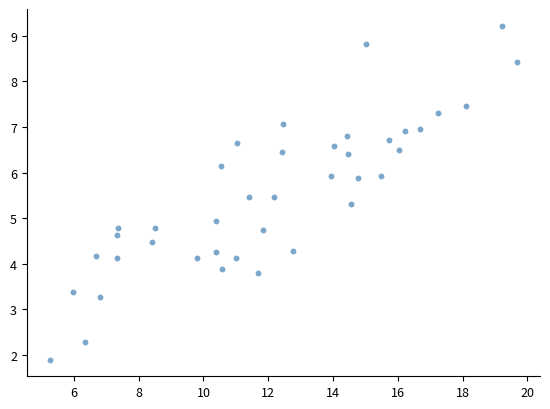

What is the range of Y values (max minus min)?

7.3